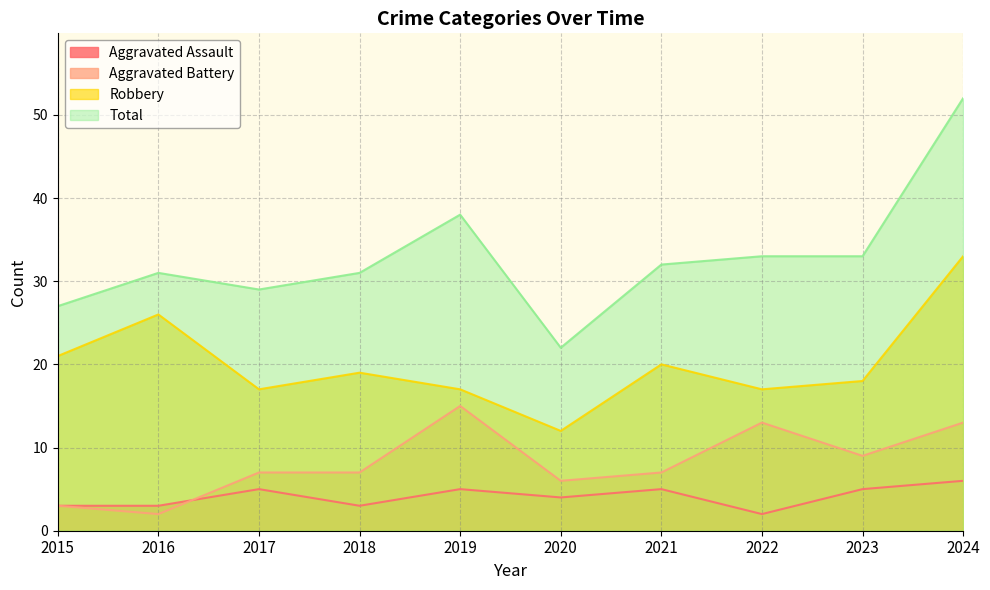

How many data points in Aggravated Assault are above 5?

1